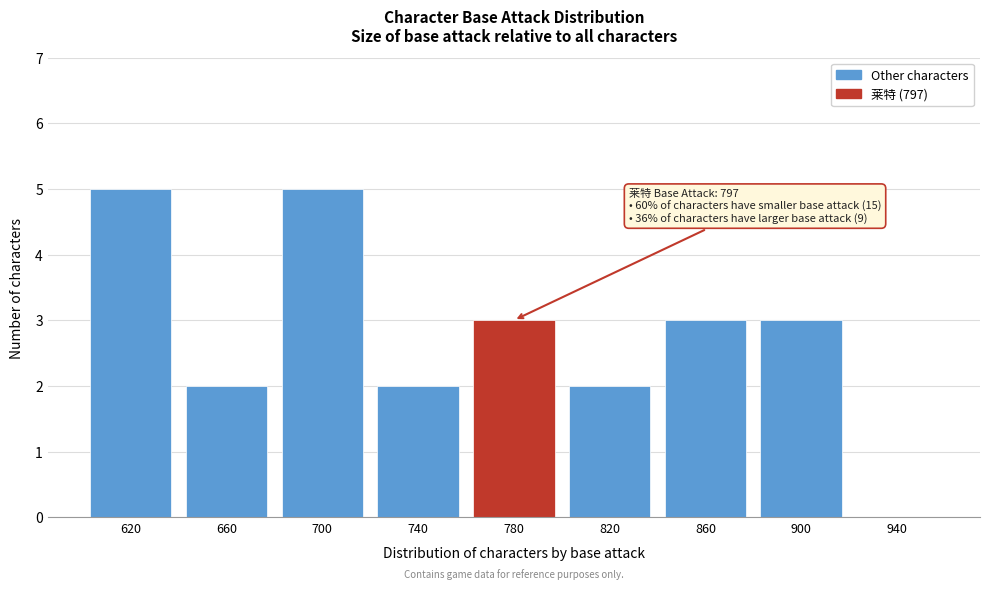

Reading right to left, transcribe all the data shown in this chart.

940=0	900=3	860=3	820=2	780=3	740=2	700=5	660=2	620=5